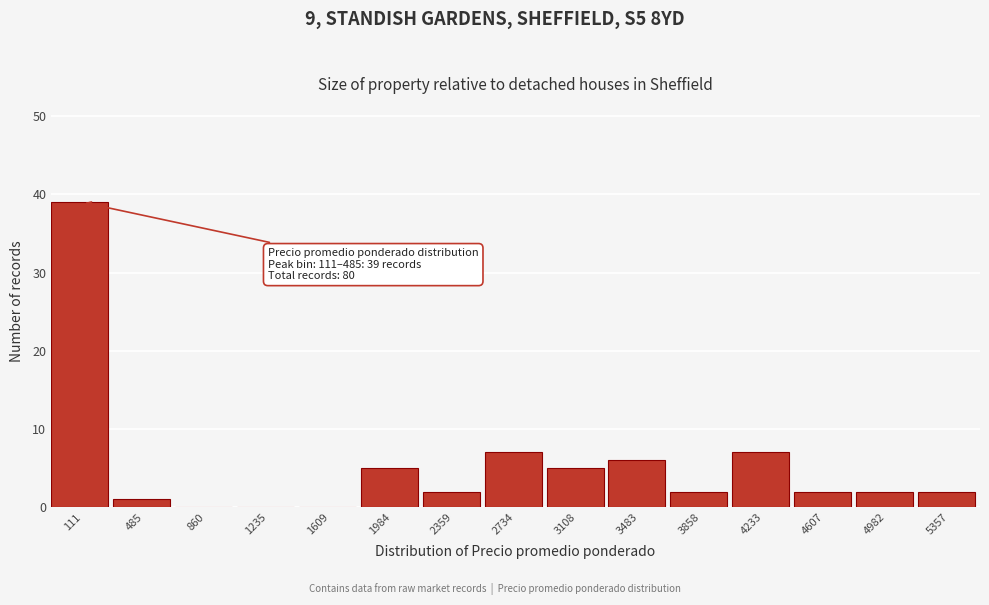

Reading left to right, what are all the values shown in this chart?

111=39	485=1	860=0	1235=0	1609=0	1984=5	2359=2	2734=7	3108=5	3483=6	3858=2	4233=7	4607=2	4982=2	5357=2